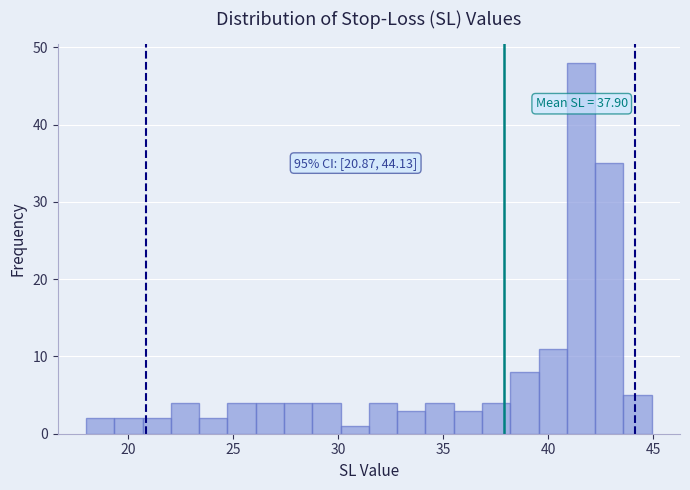

Around what value on the x-axis is the tallest bar? Give the approximate position of its centre, as read against the axis.

41.5